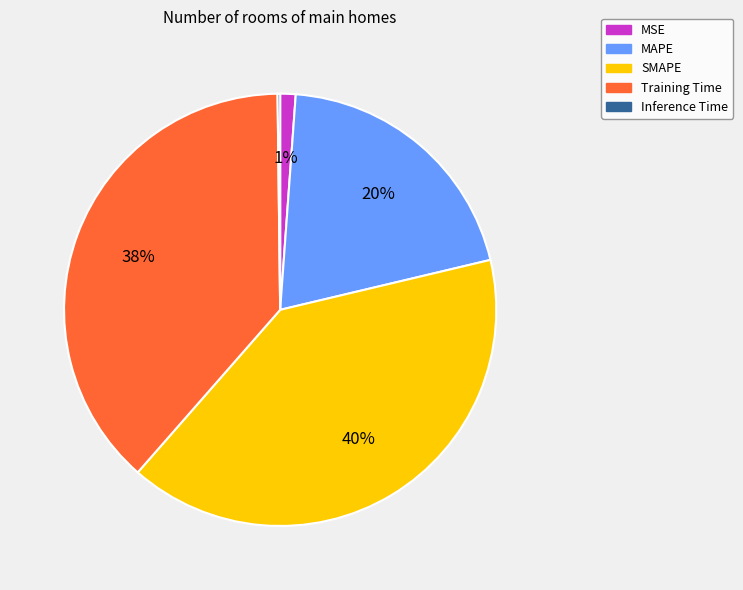

Is there any slice that represents more than half of the pie?

No